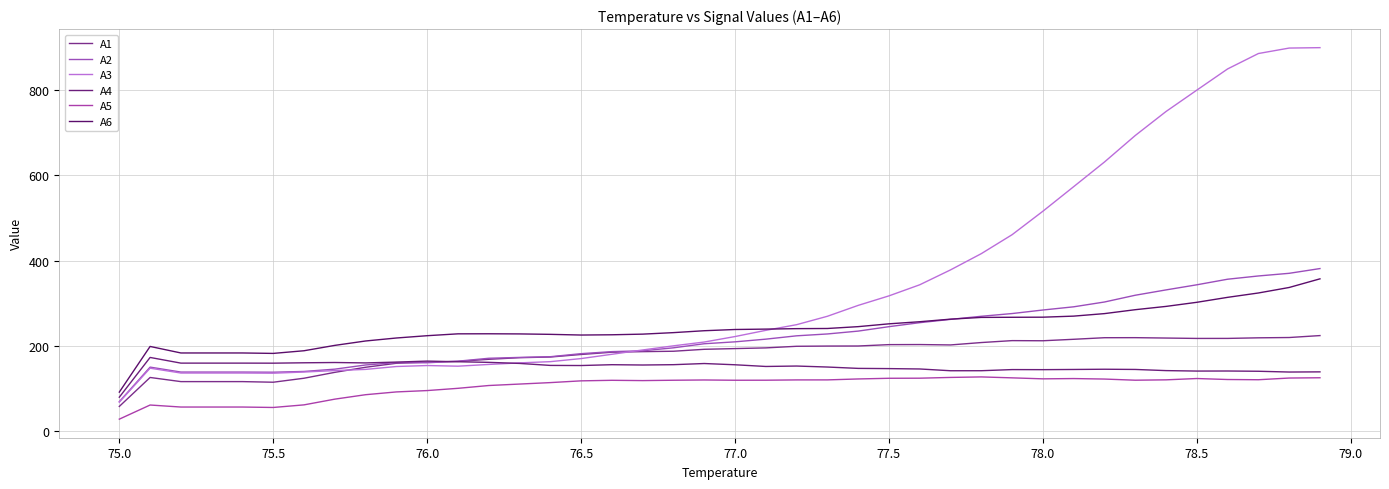

Which category has the lowest value in the A4 series?

75.0